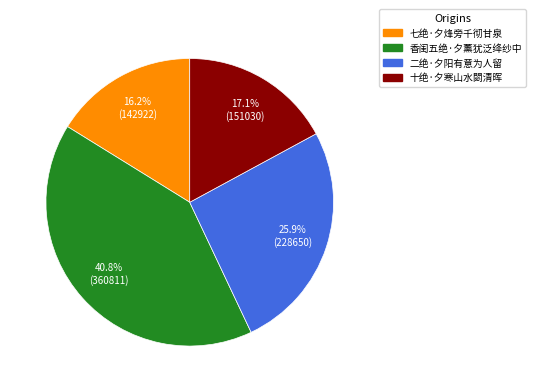

To the nearest percent, what is the average slice percentage?

25%